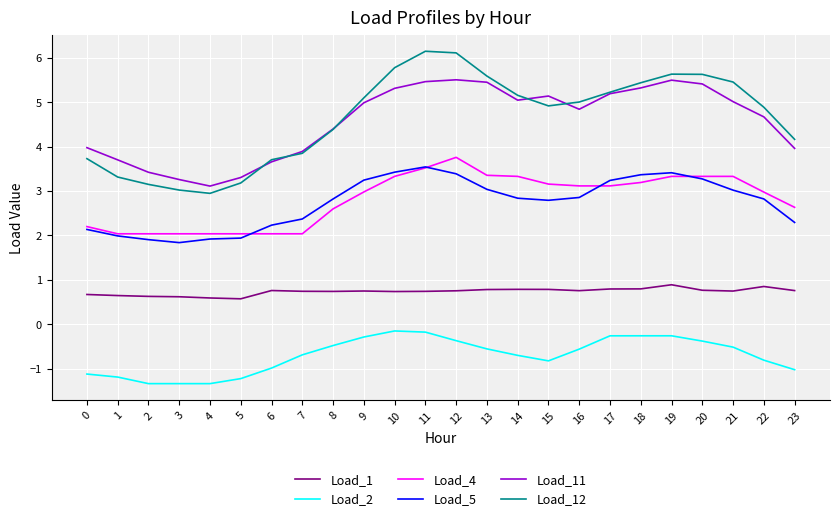

How many lines are shown in the chart?

6